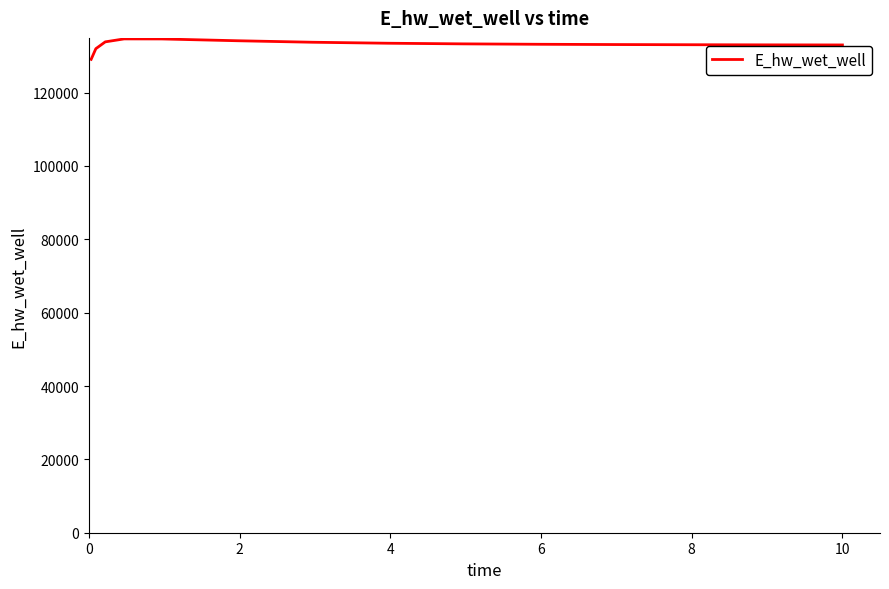

What is the difference between the maximum and minimum values?

5574.3